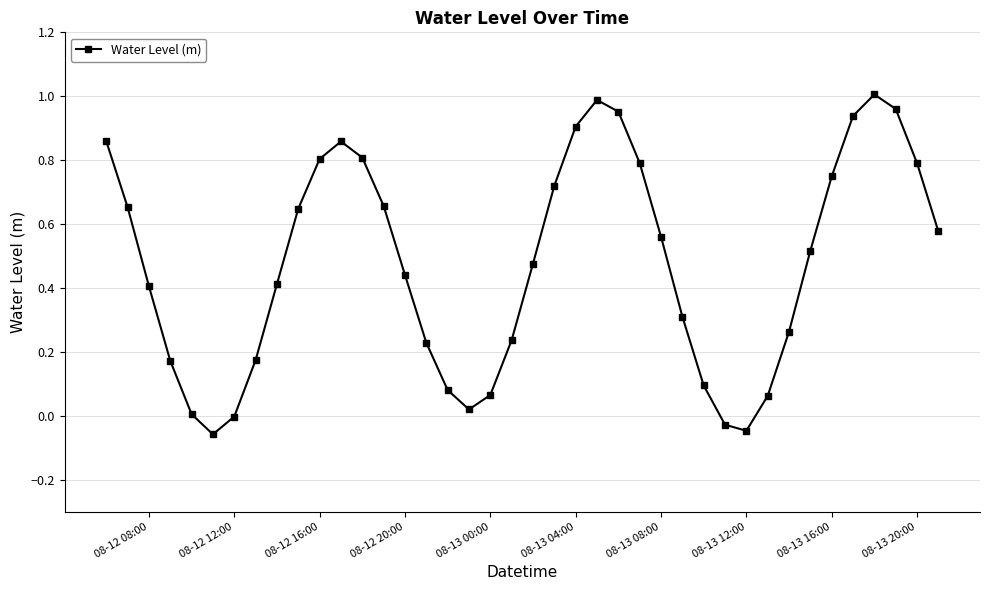

True or false: the data has more than 0 interior local peaks.

True